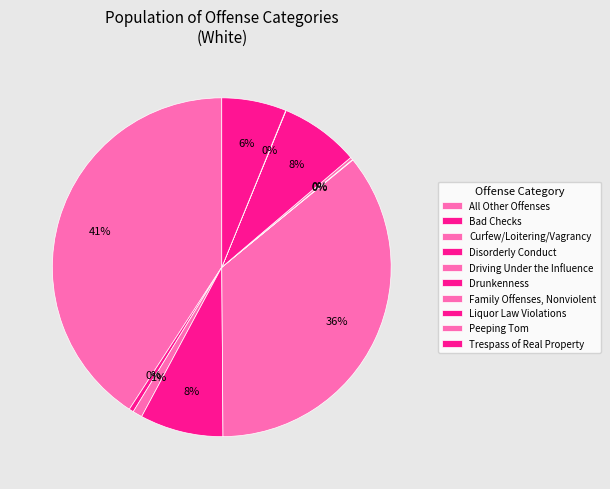

Does Trespass of Real Property represent more than half of the total?

No